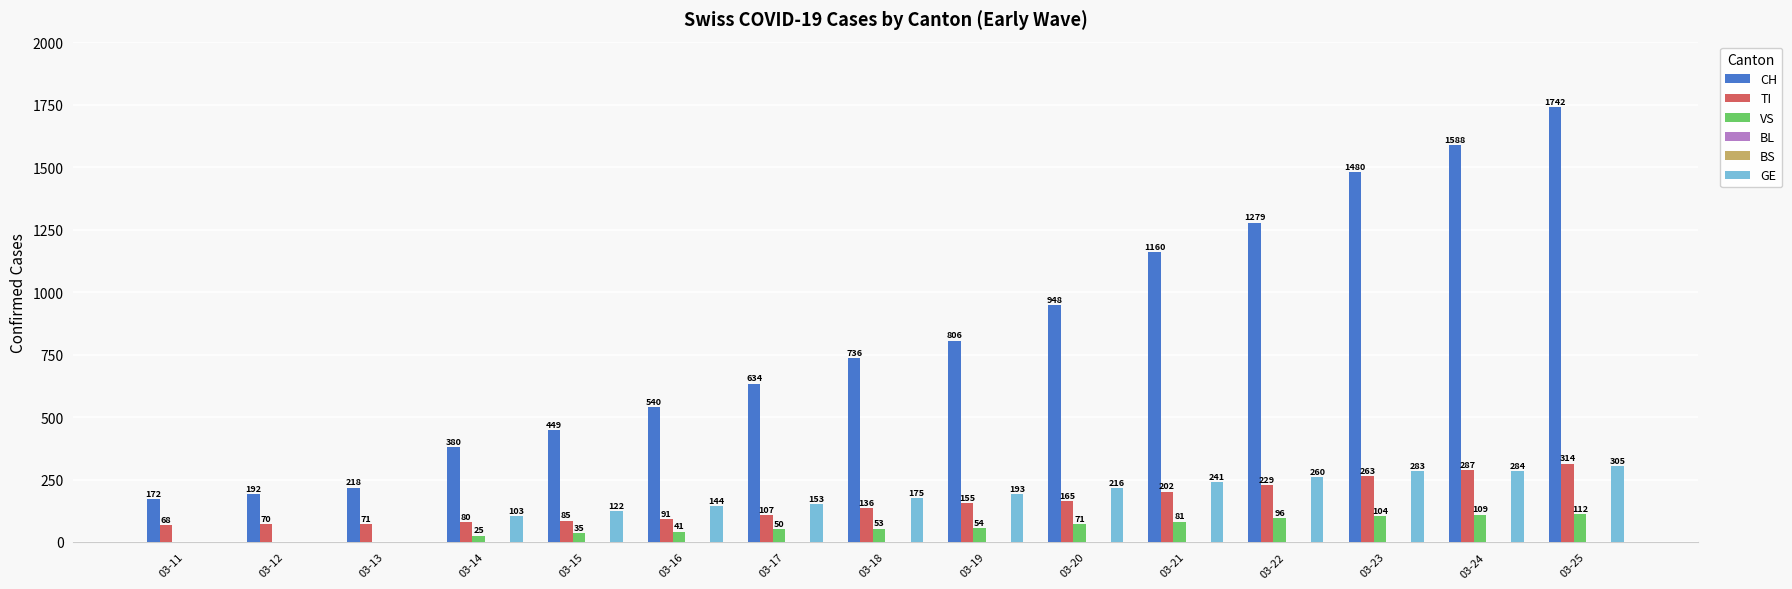

List the labels in order of GE value, smallest first.

03-11, 03-12, 03-13, 03-14, 03-15, 03-16, 03-17, 03-18, 03-19, 03-20, 03-21, 03-22, 03-23, 03-24, 03-25